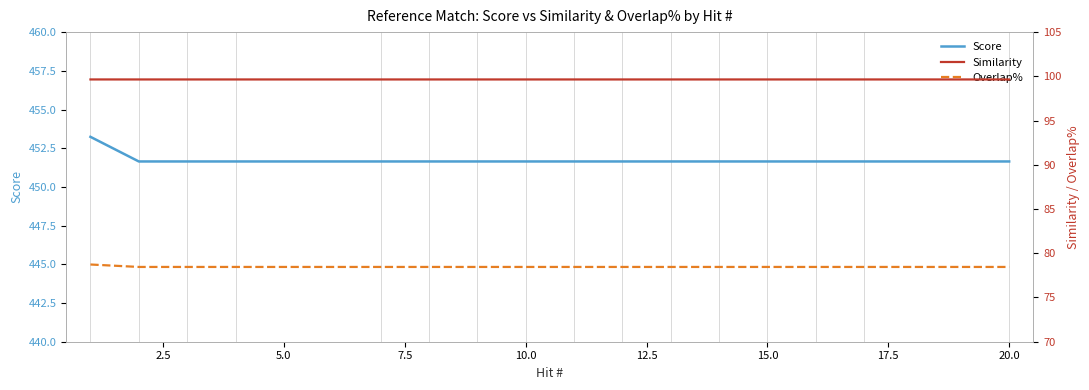

Reading left to right, extract all data points from this chart.

Score: 453.2	451.6	451.6	451.6	451.6	451.6	451.6	451.6	451.6	451.6	451.6	451.6	451.6	451.6	451.6	451.6
Similarity: 99.6	99.6	99.6	99.6	99.6	99.6	99.6	99.6	99.6	99.6	99.6	99.6	99.6	99.6	99.6	99.6
Overlap%: 78.7	78.5	78.5	78.5	78.5	78.5	78.5	78.5	78.5	78.5	78.5	78.5	78.5	78.5	78.5	78.5